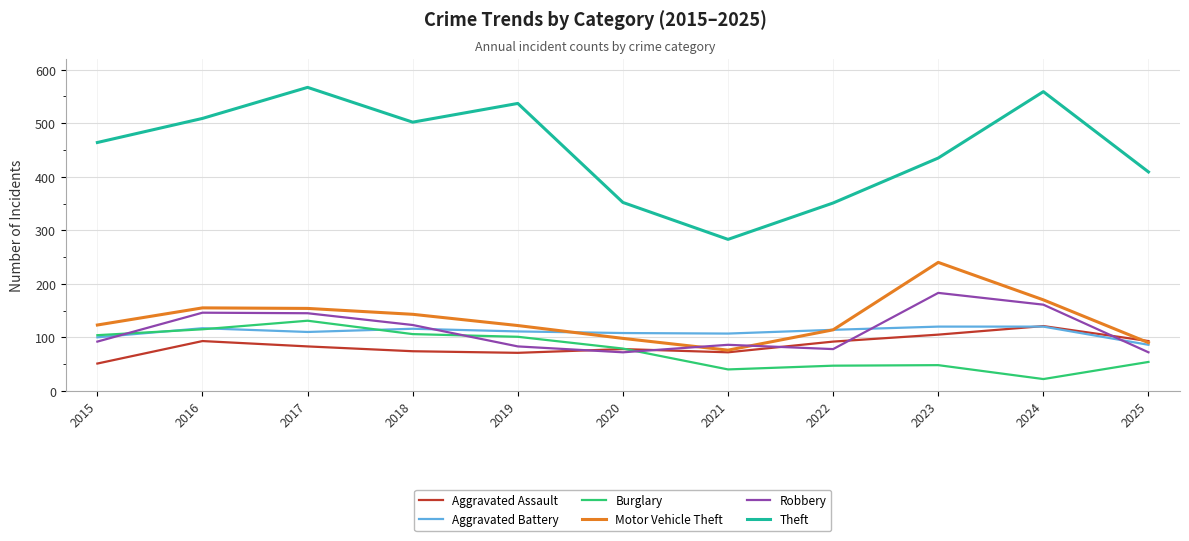

What is the total value across all series at 2016?

1135